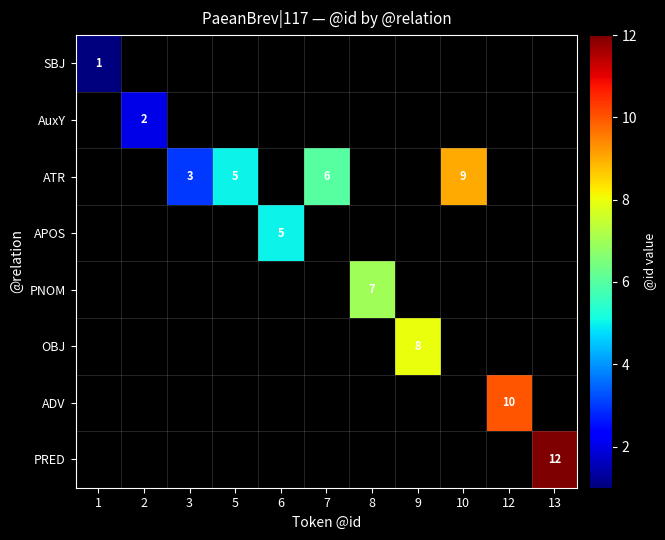

At how many categories does at least one series exceed 11?

1